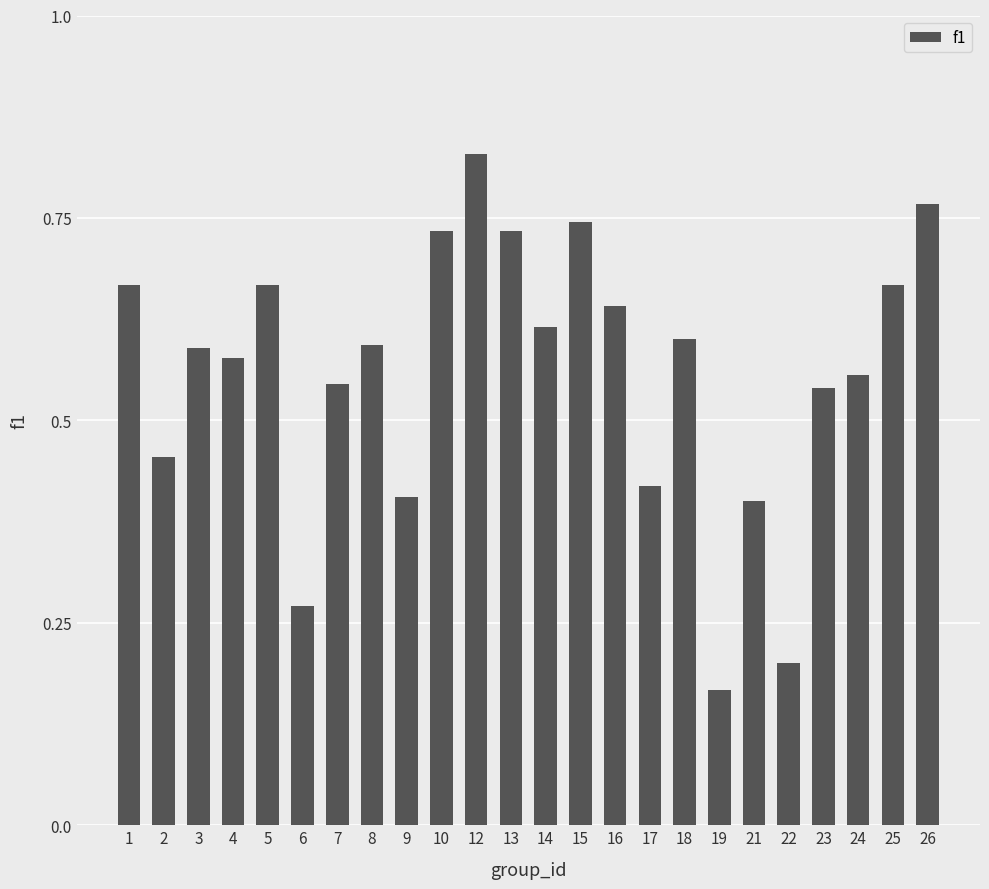

What is the sum of all values?

13.4